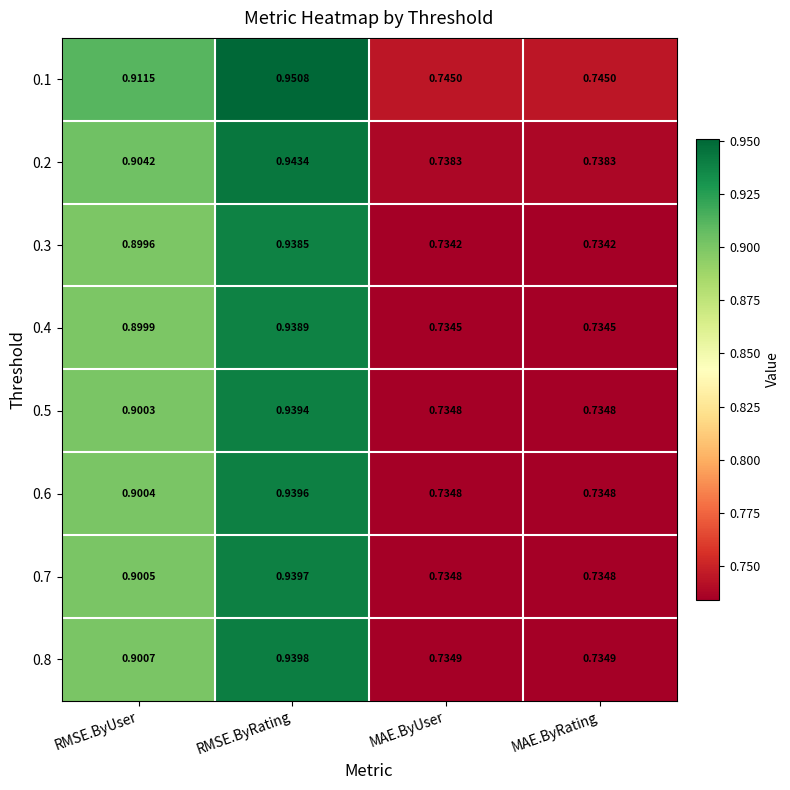

At which category is the sum across all series the highest?

RMSE.ByRating